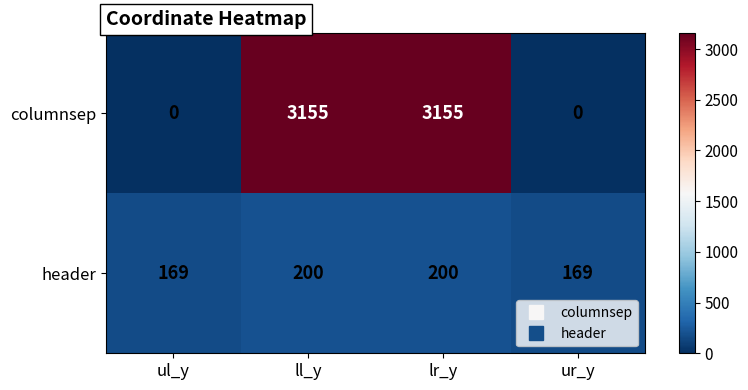

Which series has the largest total across all categories?

columnsep